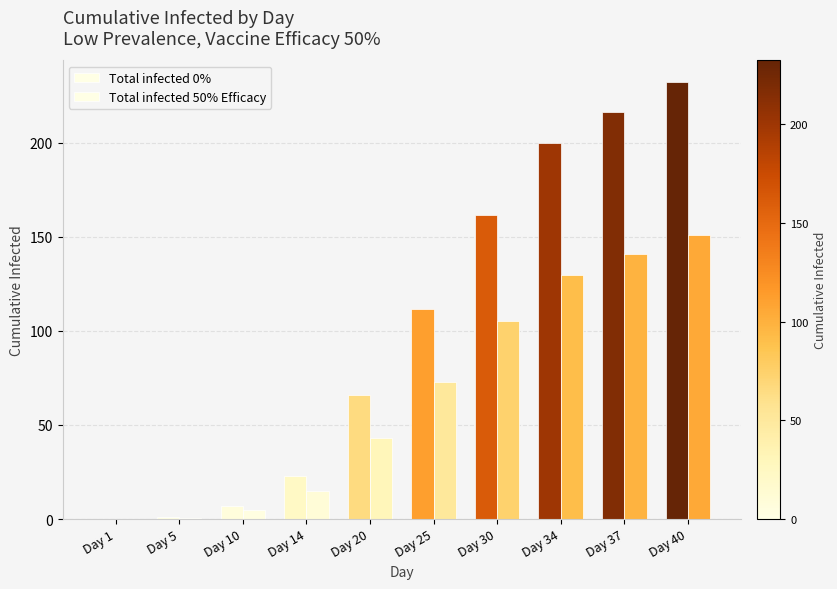

Which series has the widest spread of values?

Total infected 0%